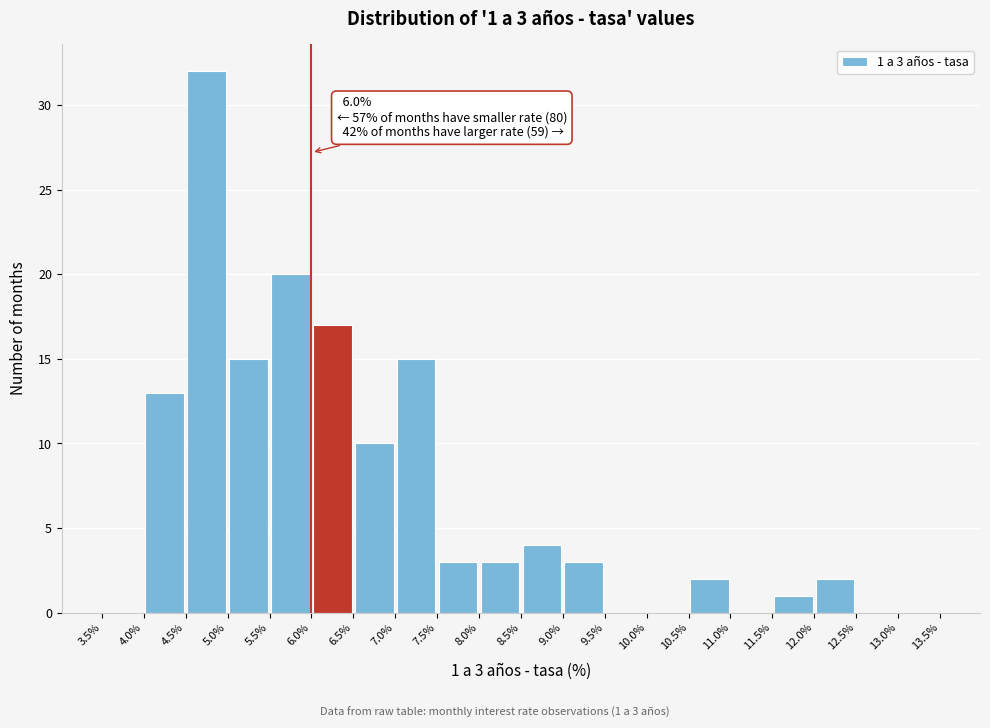

Over which range of the x-axis is the bar tallest?

4.5% to 5.0%